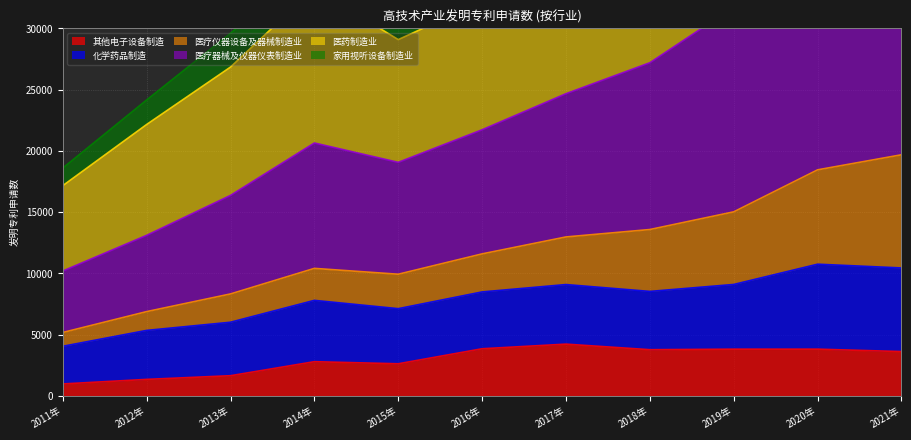

True or false: 医疗器械及仪器仪表制造业 and 医疗仪器设备及器械制造业 intersect in this chart.

False